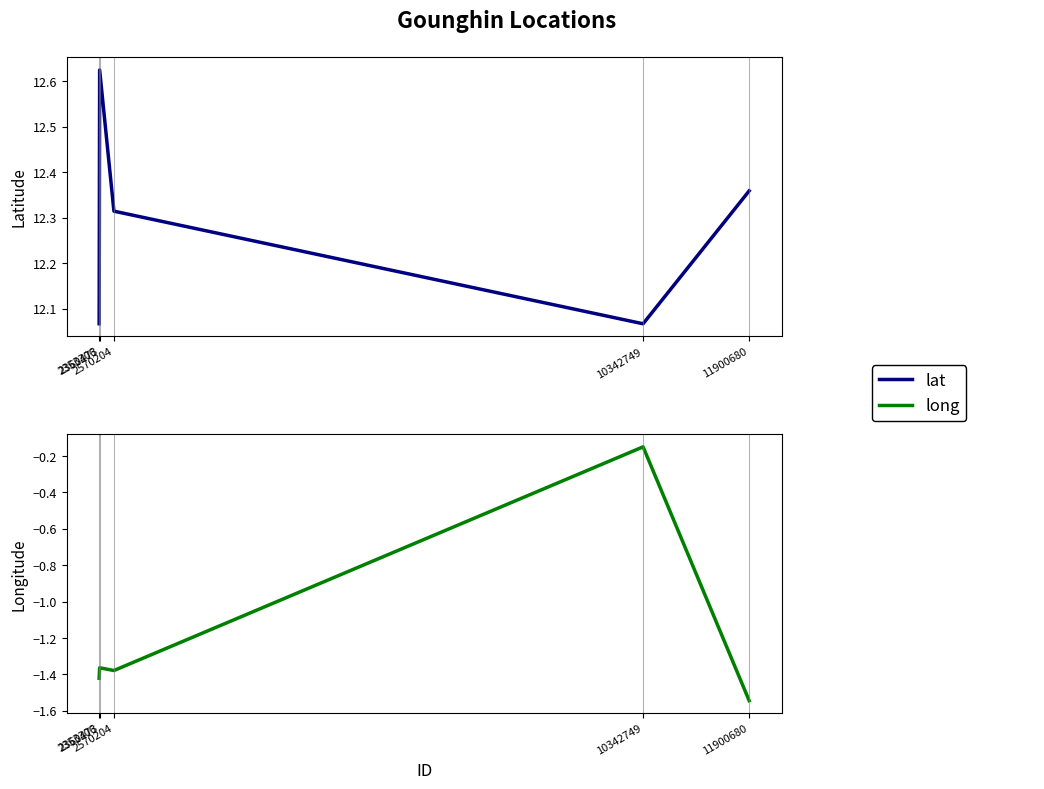

List the series in order of their peak value, highest first.

lat, long